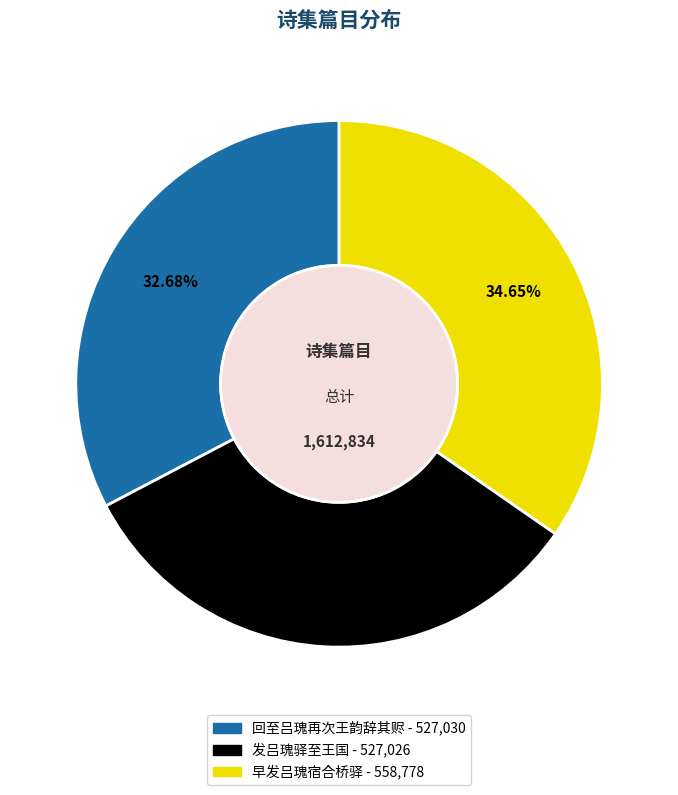

What portion of the pie excludes 早发吕瑰宿合桥驿?

65.4%